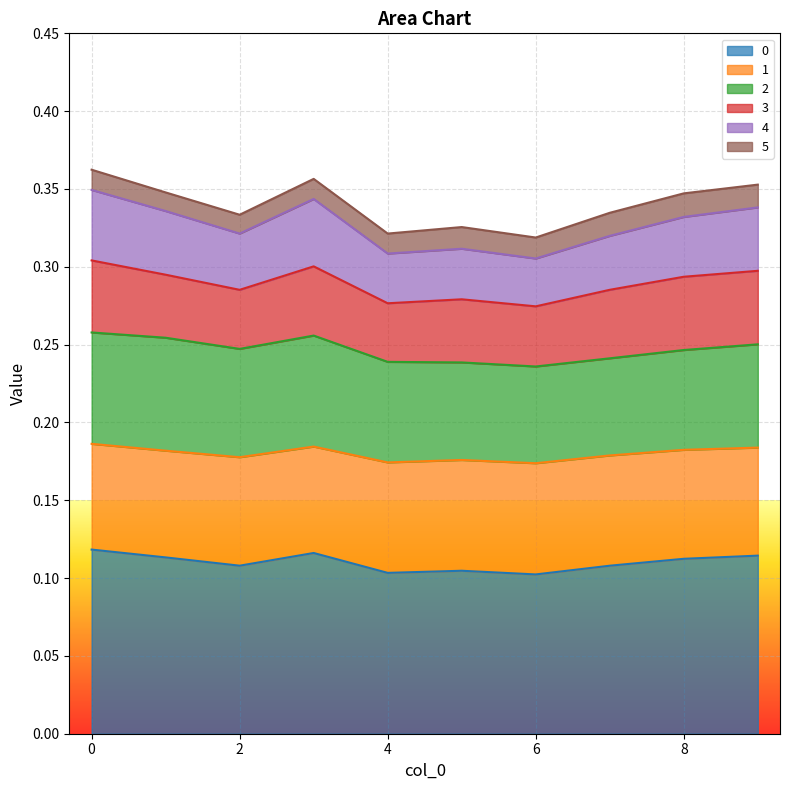

Does the chart display data point markers on the line(s)?

No